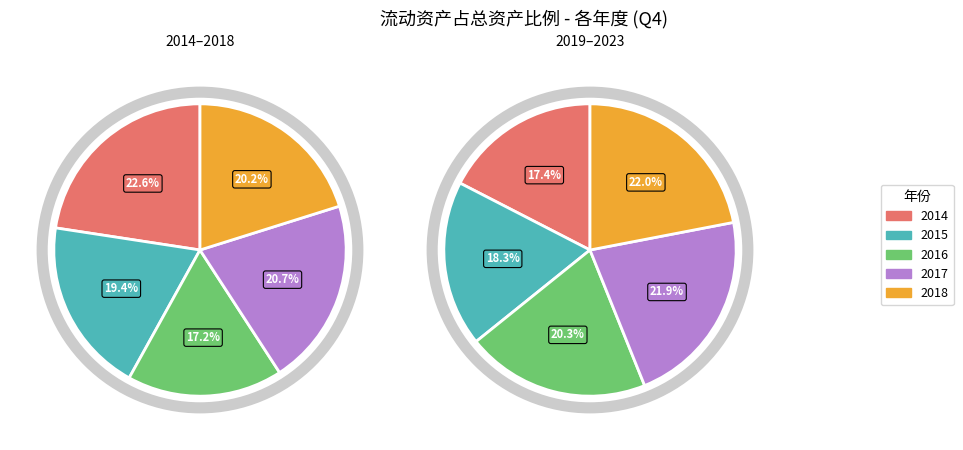

Which has a higher value, 2018 or 2022?

2022